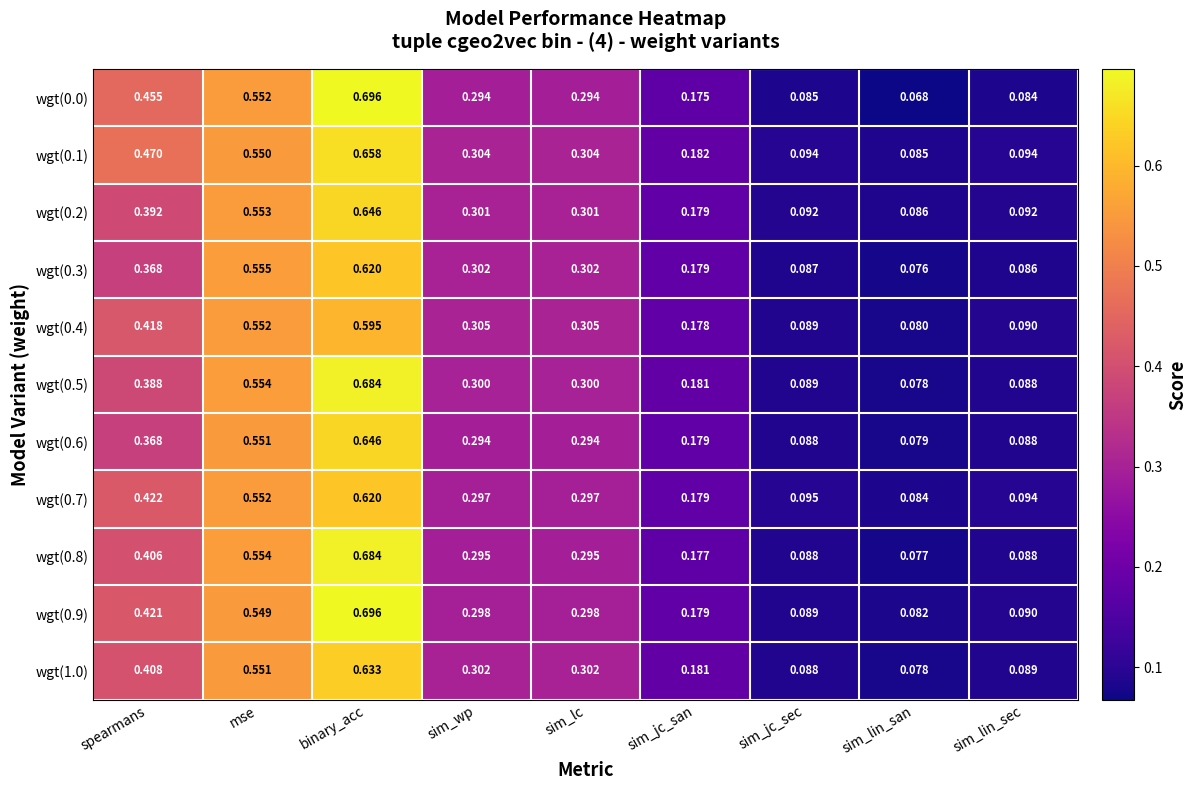

Which category has the lowest value across all series?

sim_lin_san